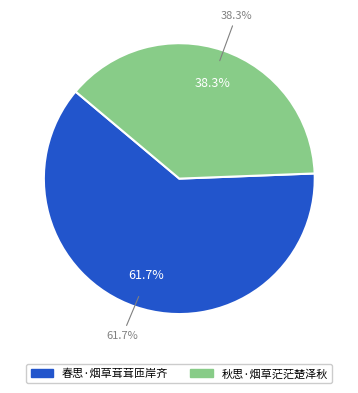

What is the smallest slice in the pie chart?

秋思·烟草茫茫楚泽秋